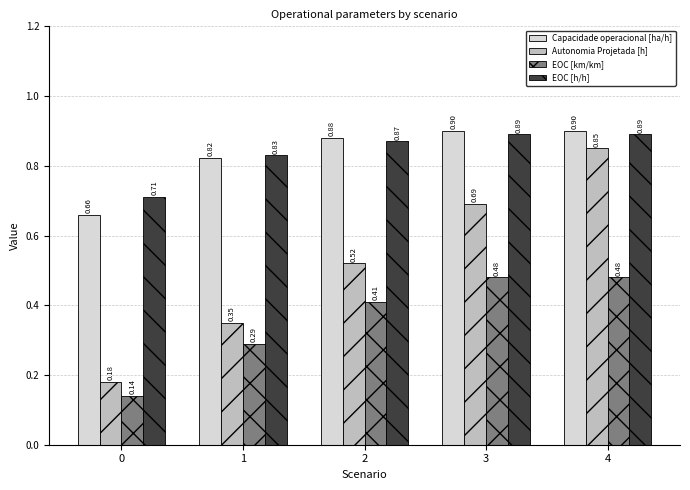

How many bars are there in each group?

4